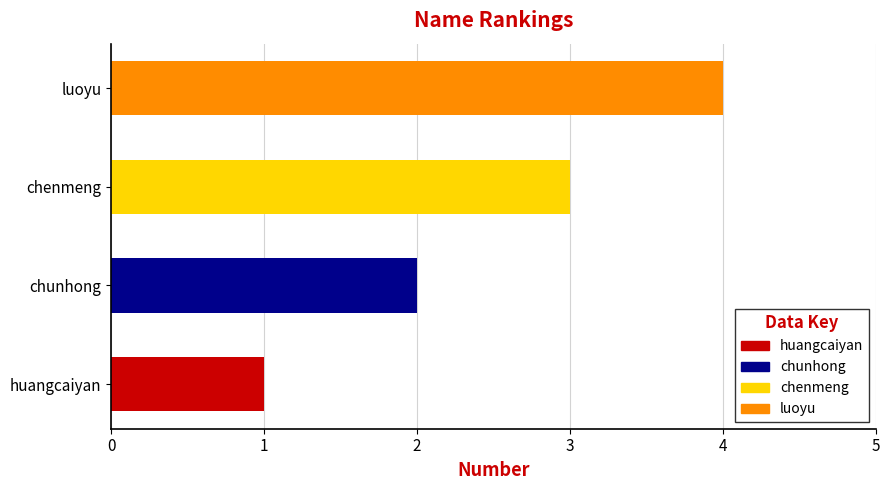

What is the sum of the values at luoyu and huangcaiyan?

5